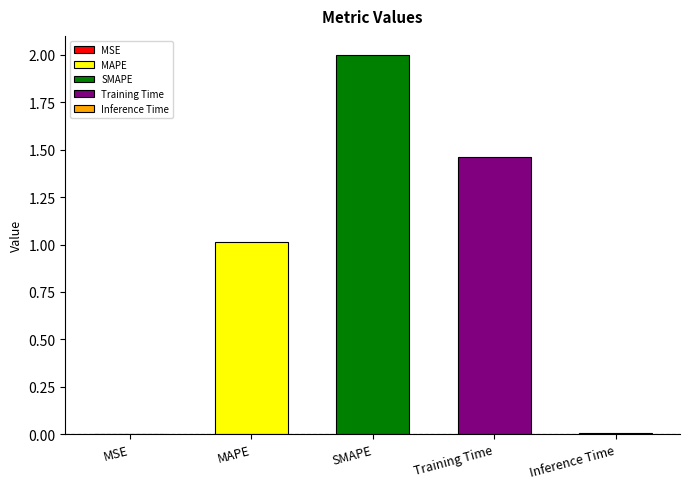

How many categories are shown in the chart?

5